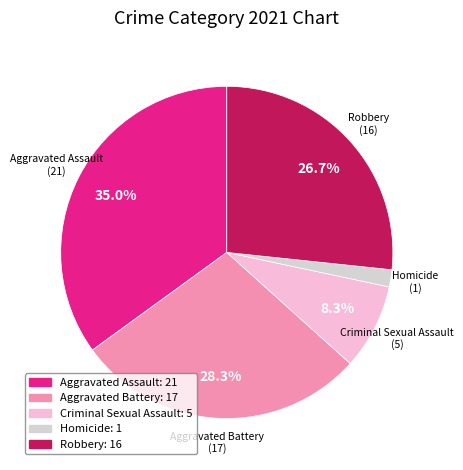

Count the number of slices in the pie.

5